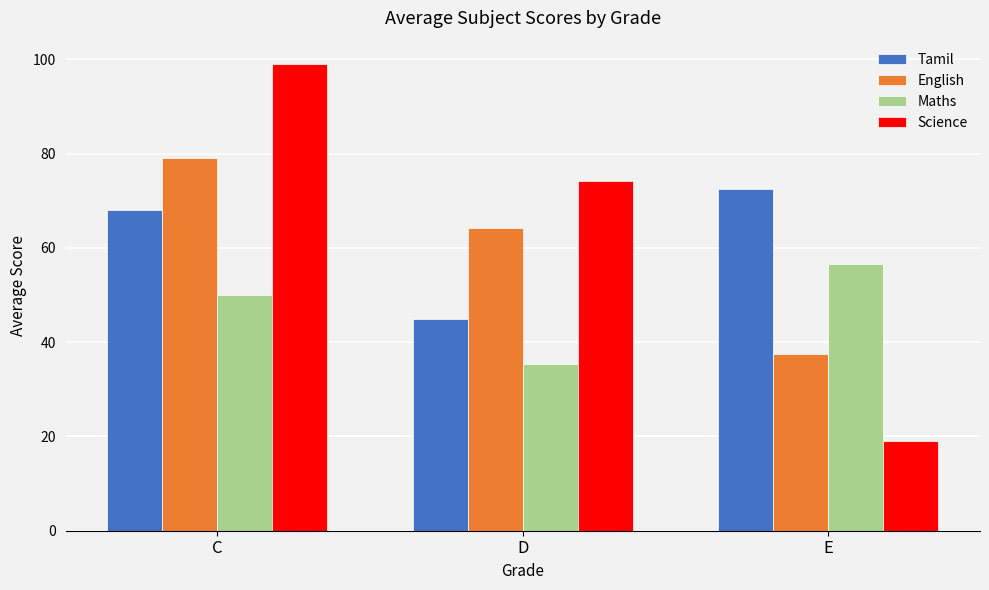

What are all the series names shown in the legend?

Tamil, English, Maths, Science